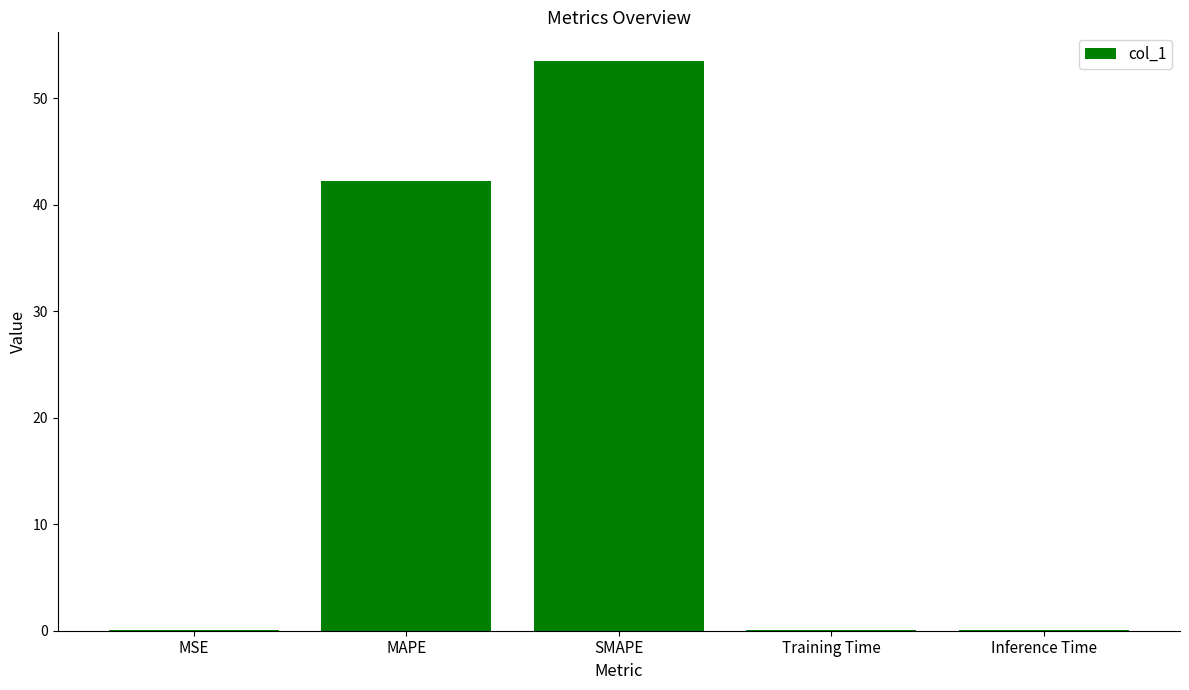

Which has a higher value, MAPE or Inference Time?

MAPE